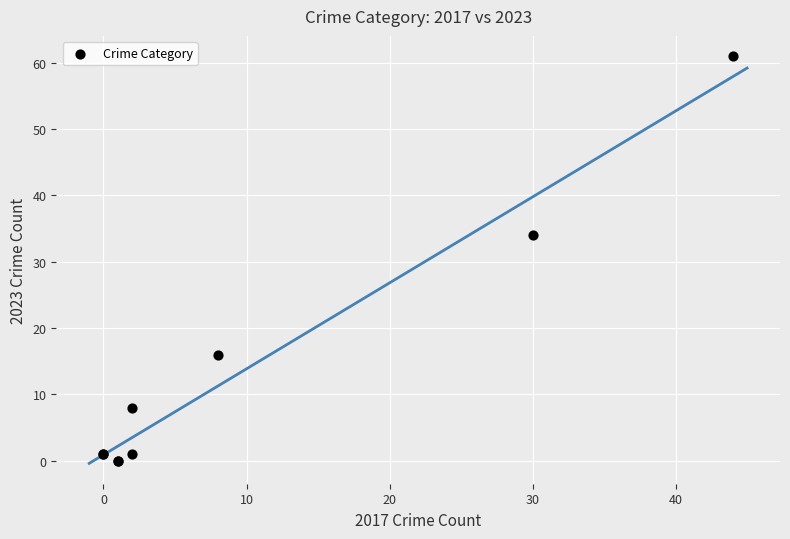

What Y value in the scatter plot is closest to 30?

34